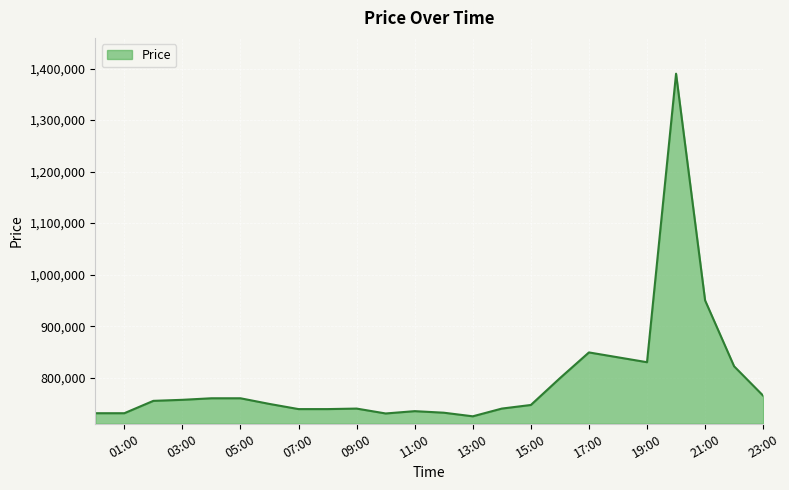

What is the minimum value shown in the chart?

725000